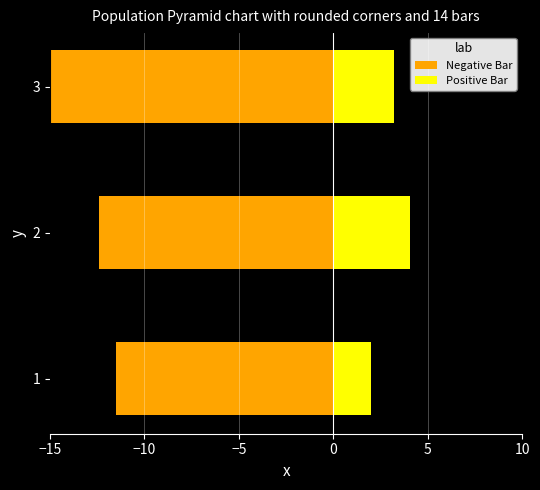

Which series has the widest spread of values?

Negative Bar